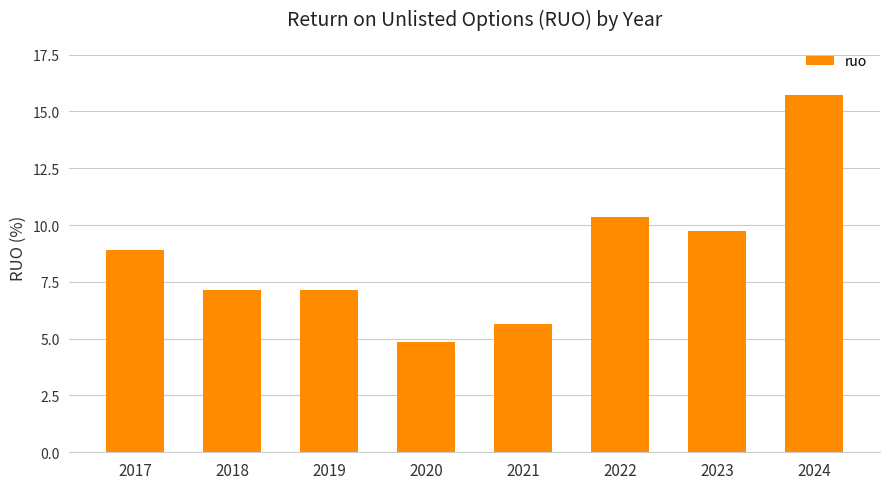

What is the difference between the second highest and second lowest values?

4.7